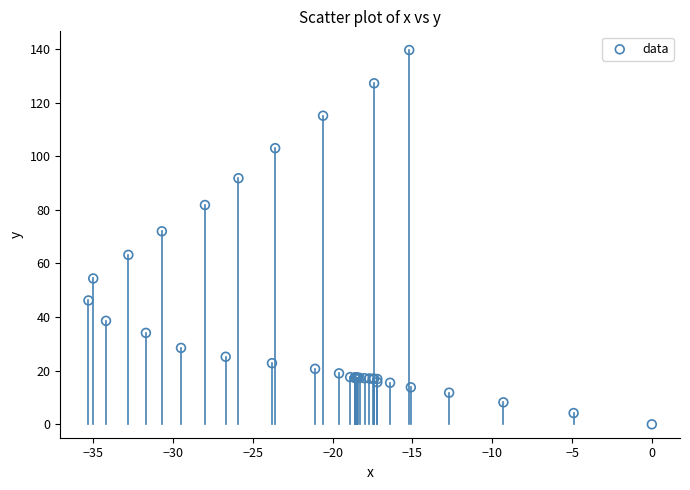

What Y value in the scatter plot is closest to 69?

72.0